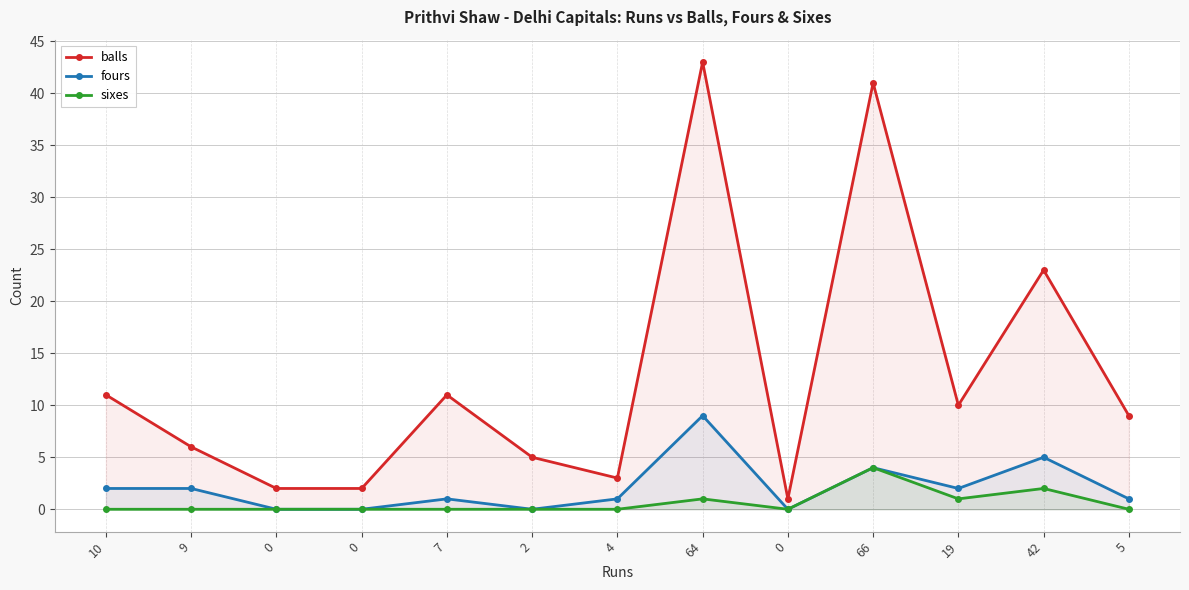

What is the maximum value for balls?

43